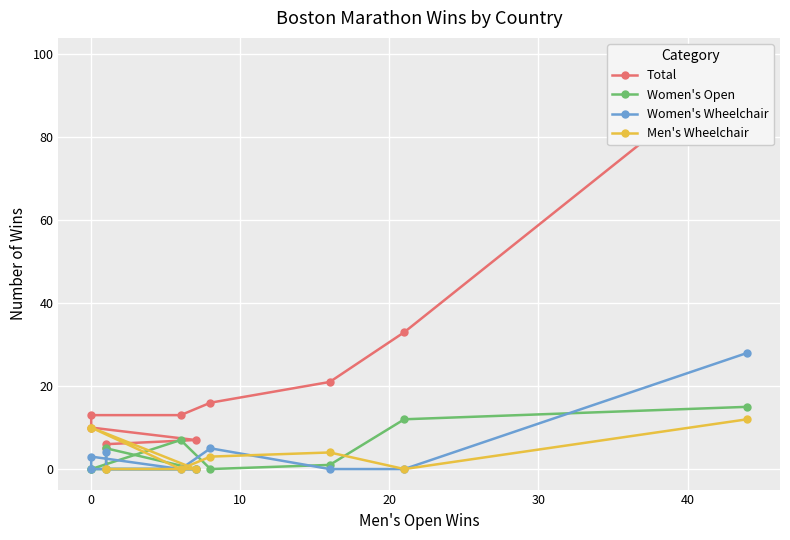

The value of Total at 20 is 25. True or false?

False